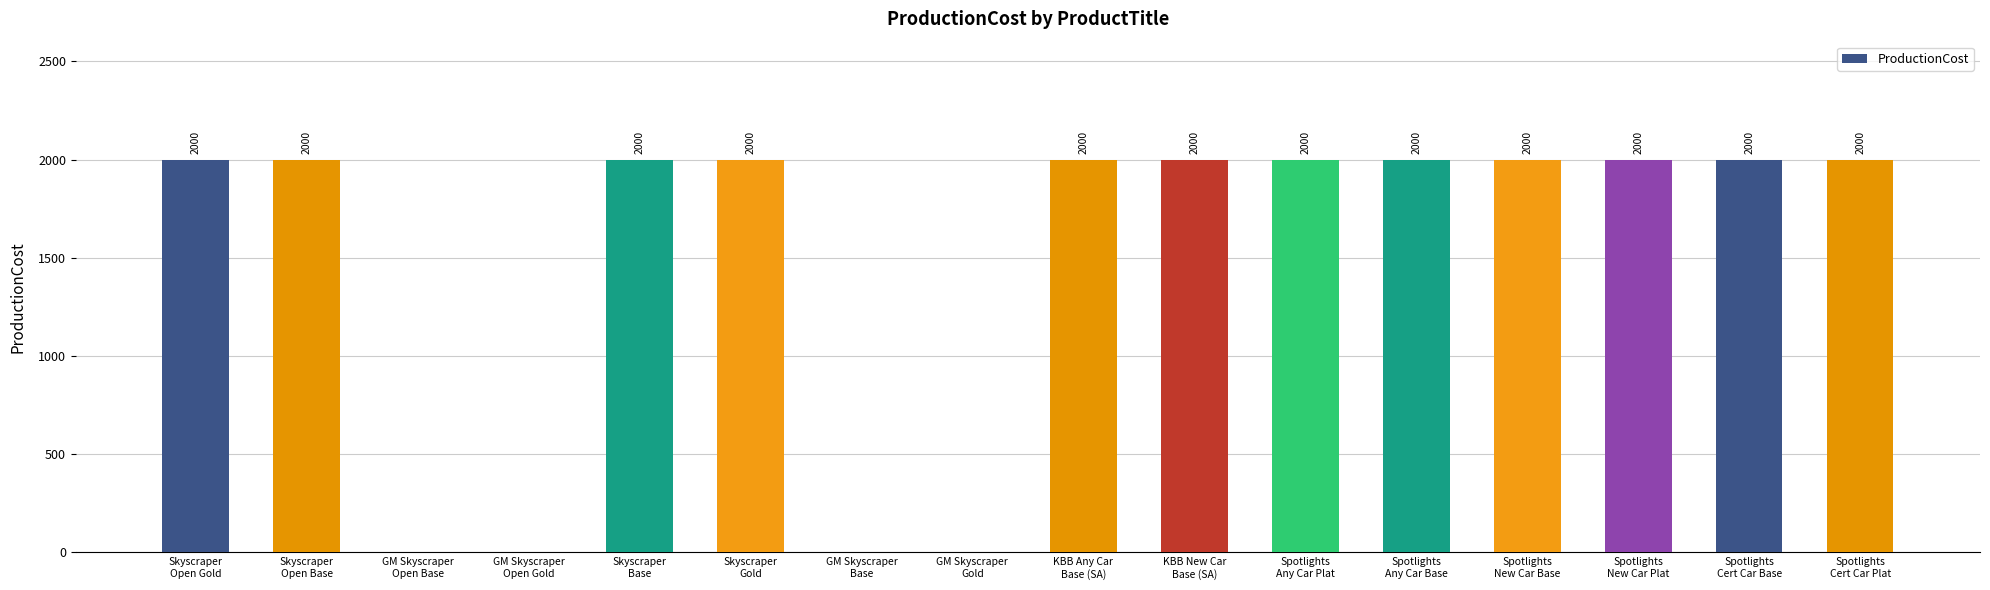

How many series are shown in this chart?

1